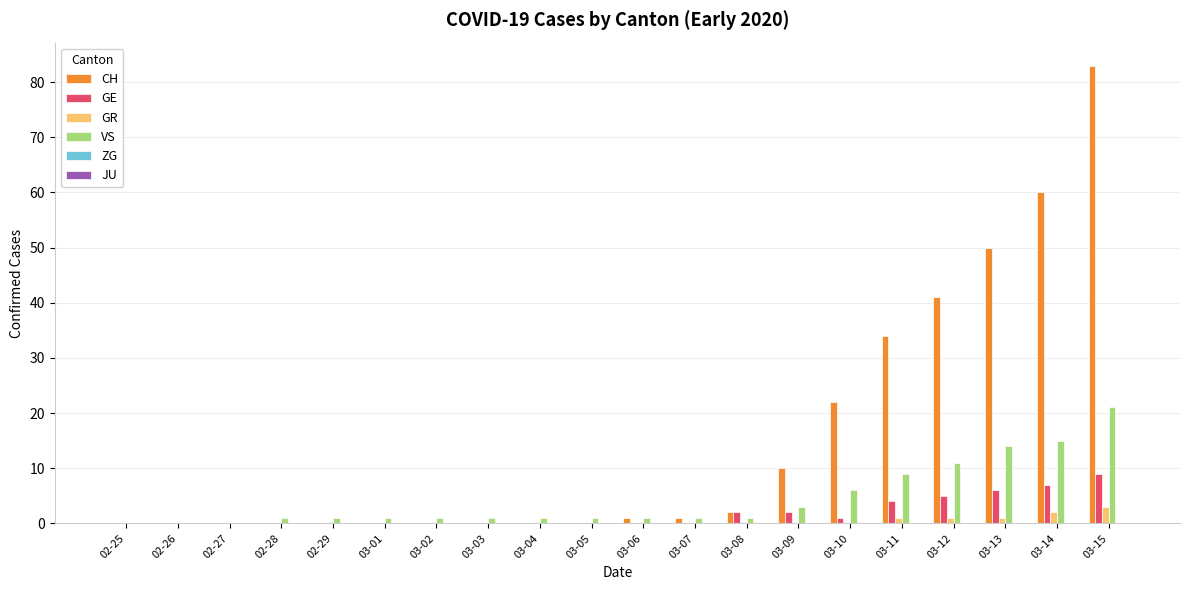

What is the sum of all VS values?

89